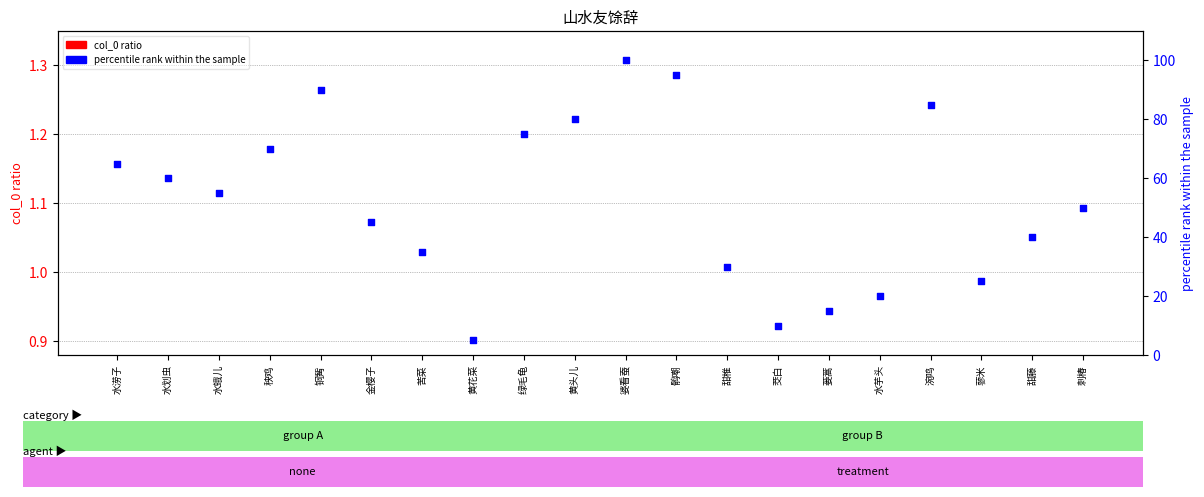

Between 水蛾儿 and 黄花菜, which is larger?

水蛾儿